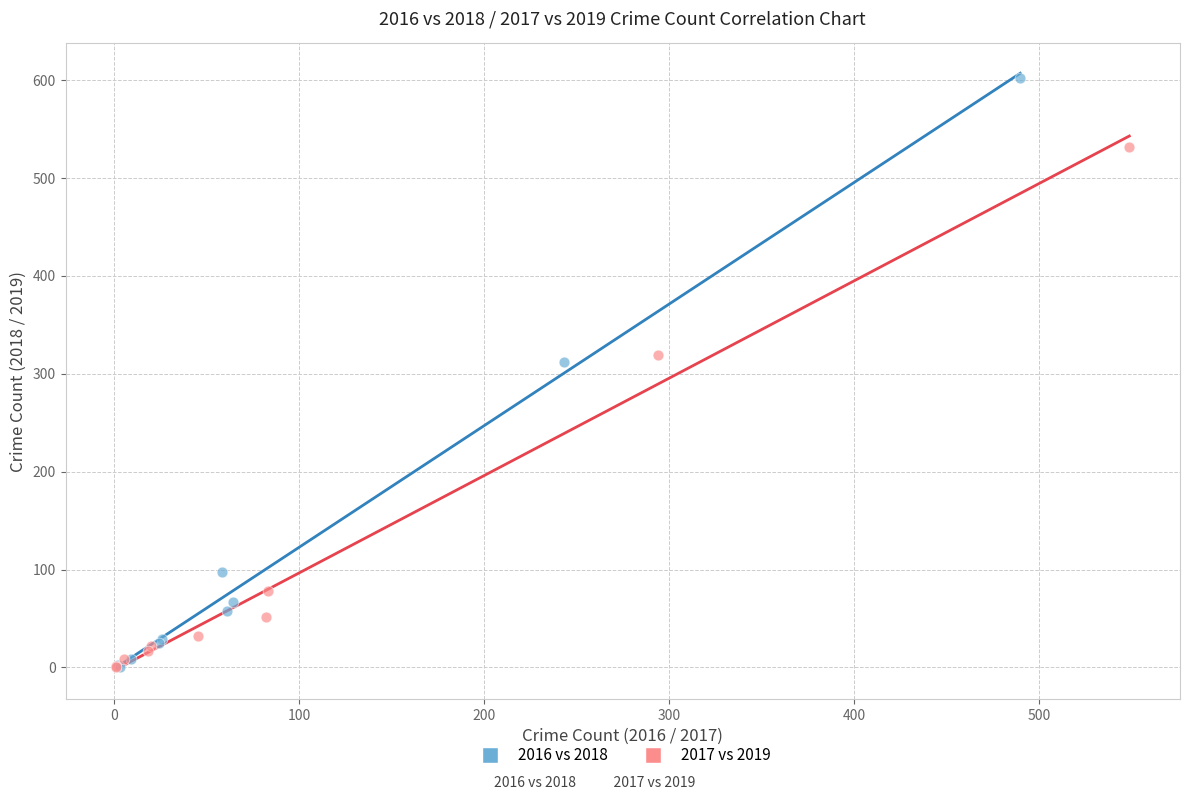

Which series has the widest spread of Y values?

2016 vs 2018